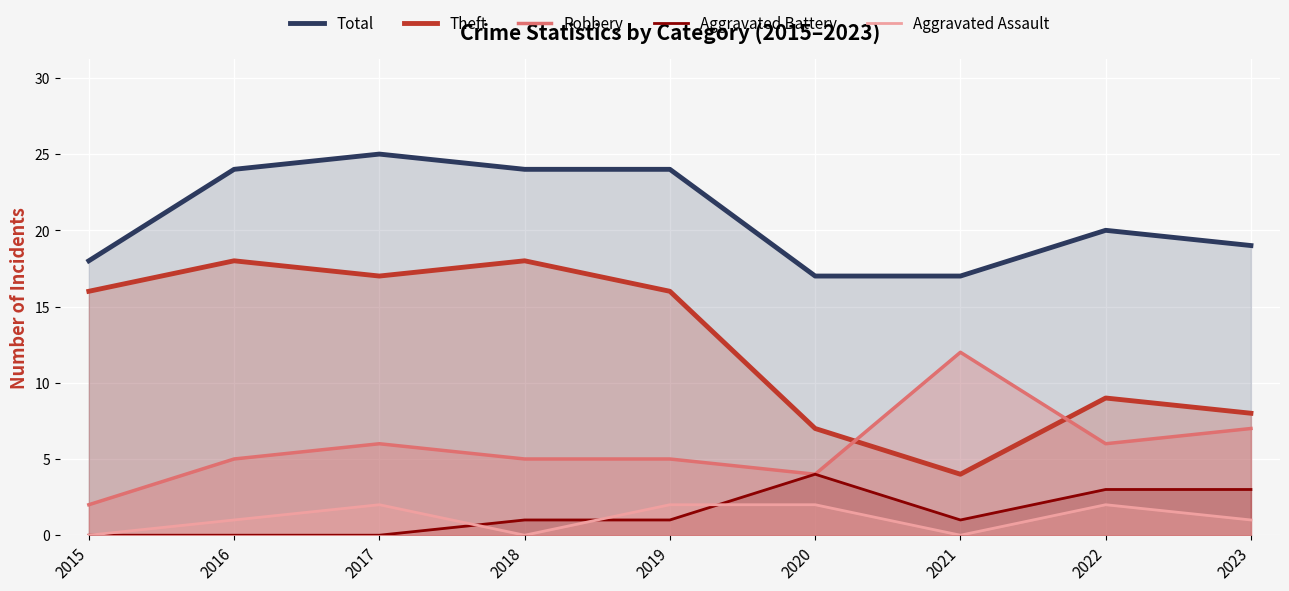

What is the sum of all Theft values?

113